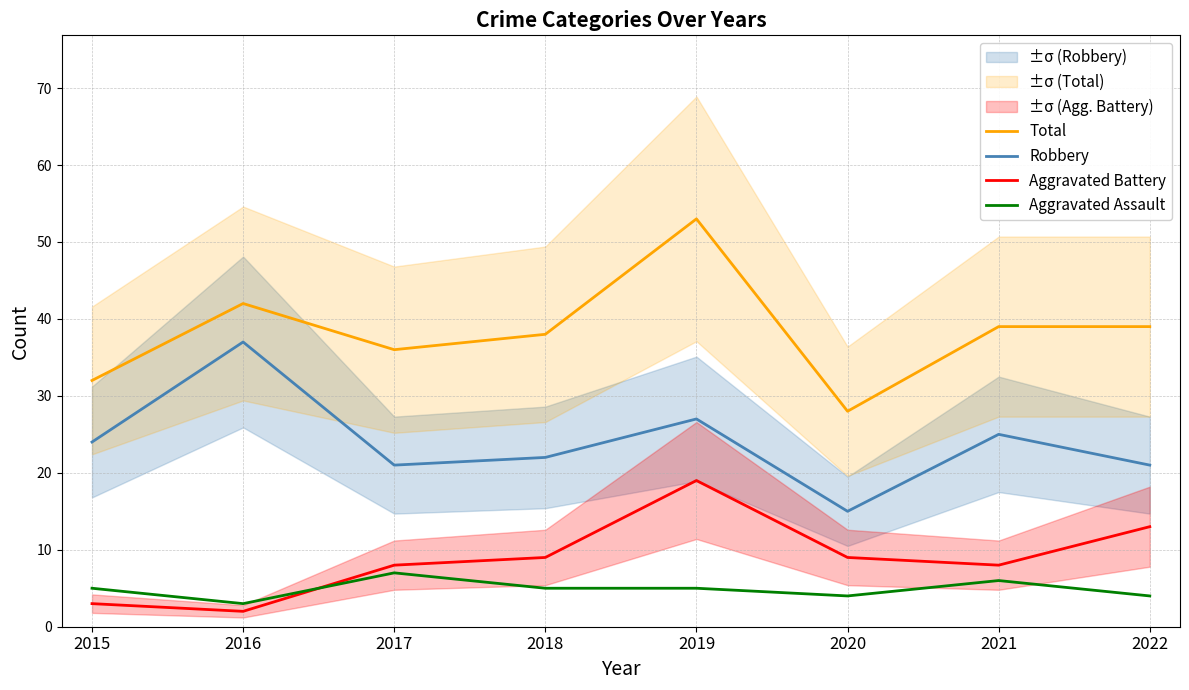

Which label corresponds to the smallest value in the chart?

2016